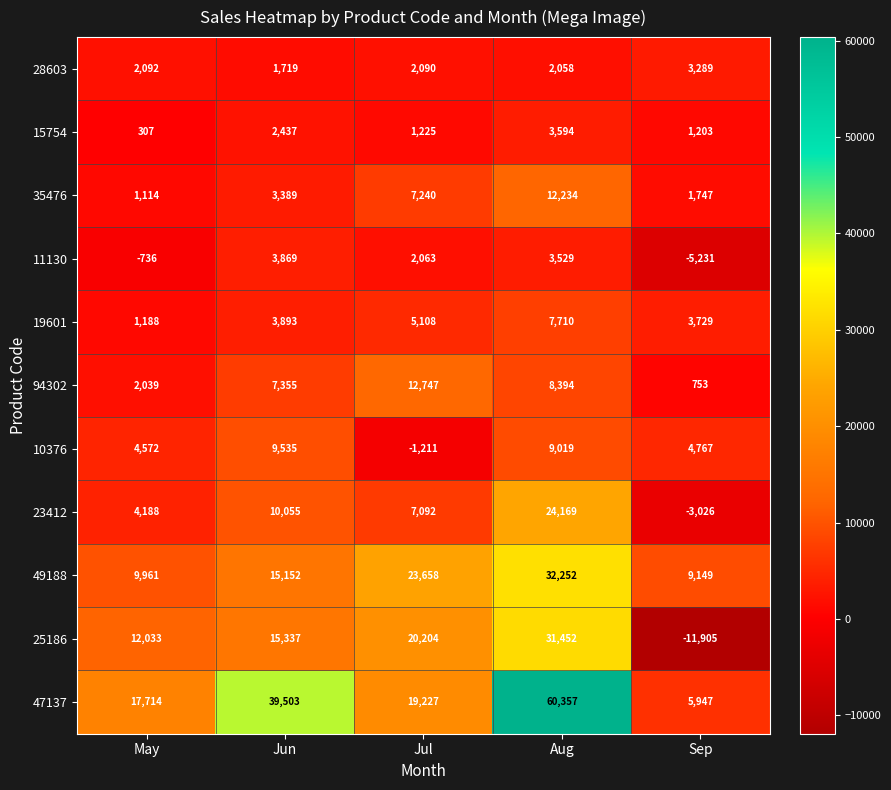

At how many categories does at least one series exceed 34586?

2